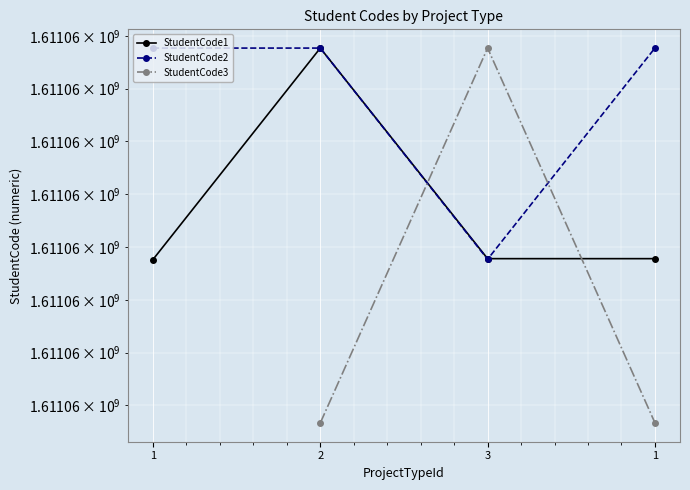

At how many categories does at least one series exceed 1611060724?

4